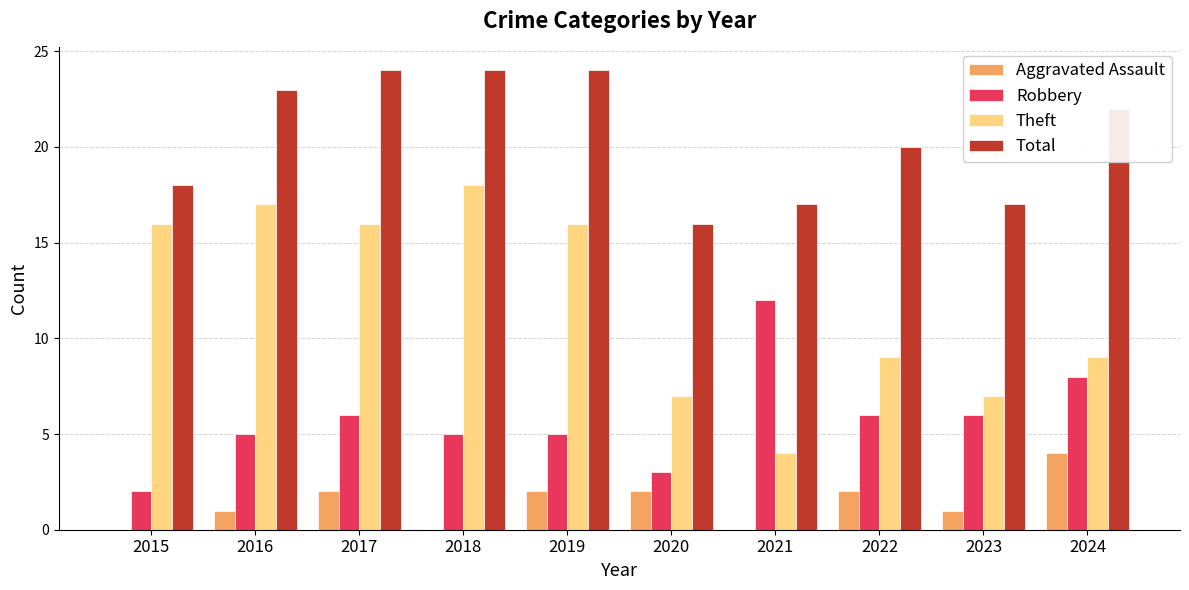

Which series has the largest total across all categories?

Total